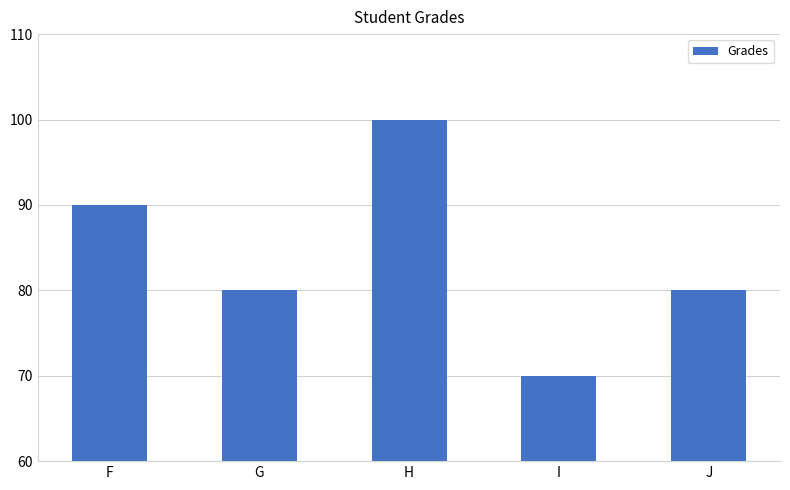

What is the smallest value displayed?

70